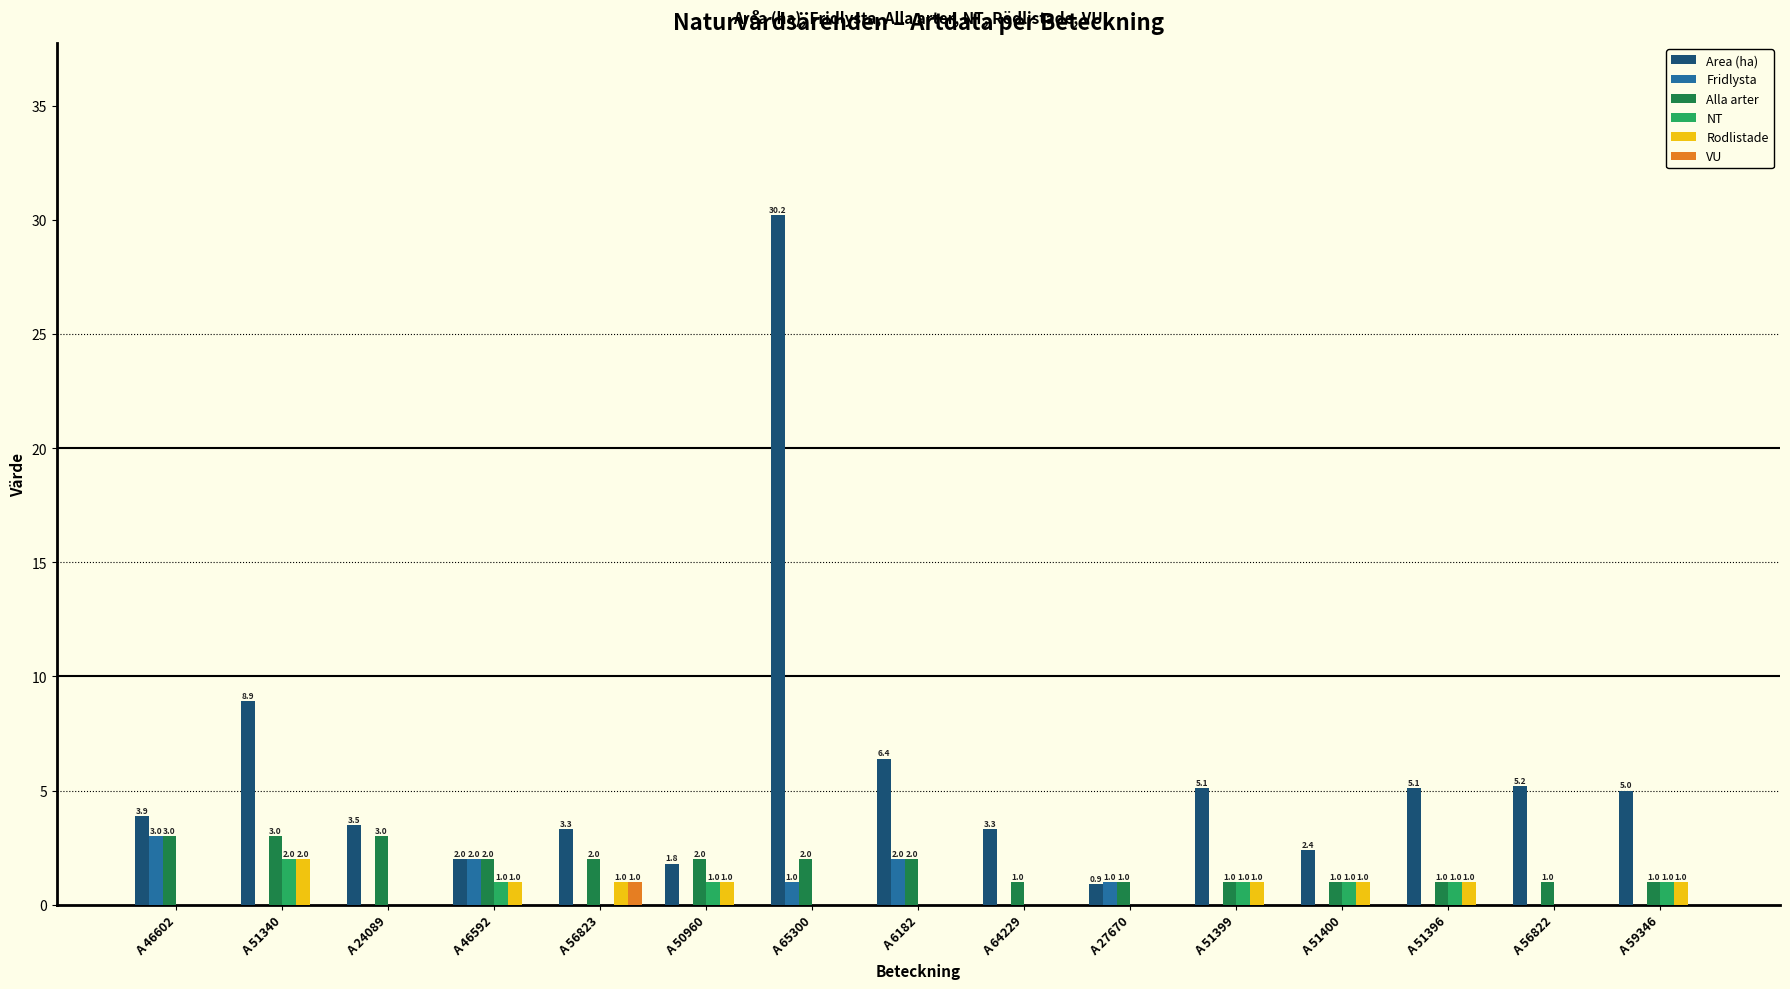

Reading left to right, transcribe all the data shown in this chart.

Area (ha): 3.9	8.9	3.5	2.0	3.3	1.8	30.2	6.4	3.3	0.9	5.1	2.4	5.1	5.2	5.0
Fridlysta: 3.0	0.0	0.0	2.0	0.0	0.0	1.0	2.0	0.0	1.0	0.0	0.0	0.0	0.0	0.0
Alla arter: 3.0	3.0	3.0	2.0	2.0	2.0	2.0	2.0	1.0	1.0	1.0	1.0	1.0	1.0	1.0
NT: 0.0	2.0	0.0	1.0	0.0	1.0	0.0	0.0	0.0	0.0	1.0	1.0	1.0	0.0	1.0
Rodlistade: 0.0	2.0	0.0	1.0	1.0	1.0	0.0	0.0	0.0	0.0	1.0	1.0	1.0	0.0	1.0
VU: 0.0	0.0	0.0	0.0	1.0	0.0	0.0	0.0	0.0	0.0	0.0	0.0	0.0	0.0	0.0